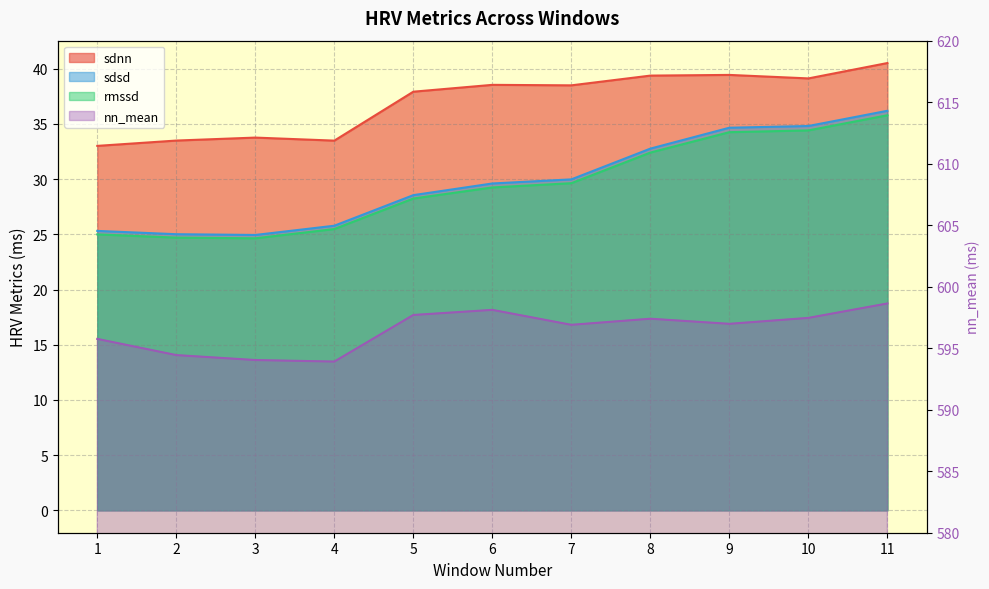

Between 1 and 2, which series saw the biggest shift?

nn_mean